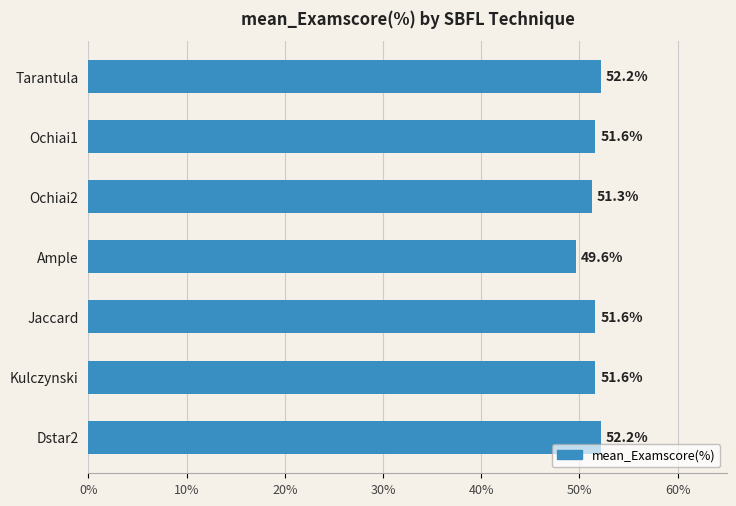

What is the difference between the maximum and minimum values?

2.5